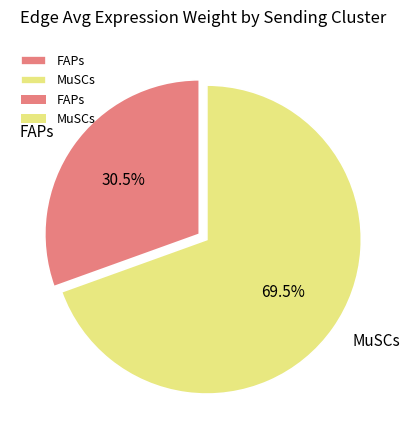

Between MuSCs and FAPs, which is larger?

MuSCs